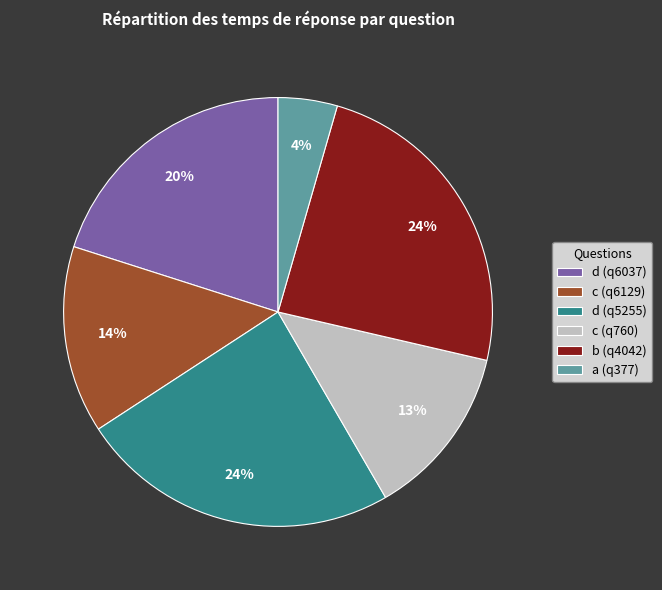

Do c (q6129) and a (q377) together represent more than half of the pie?

No